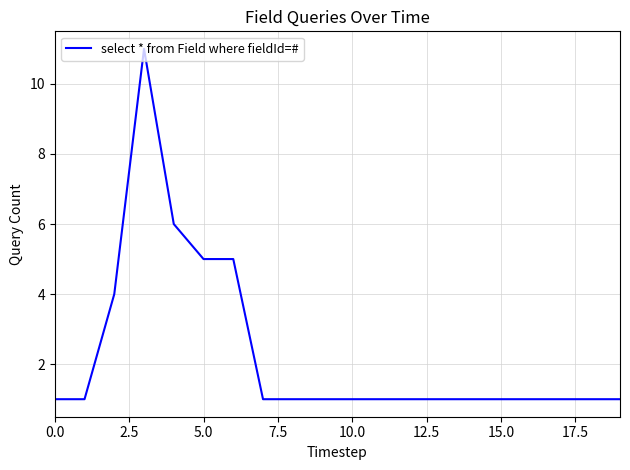

Is this an area chart (filled region under the line)?

No